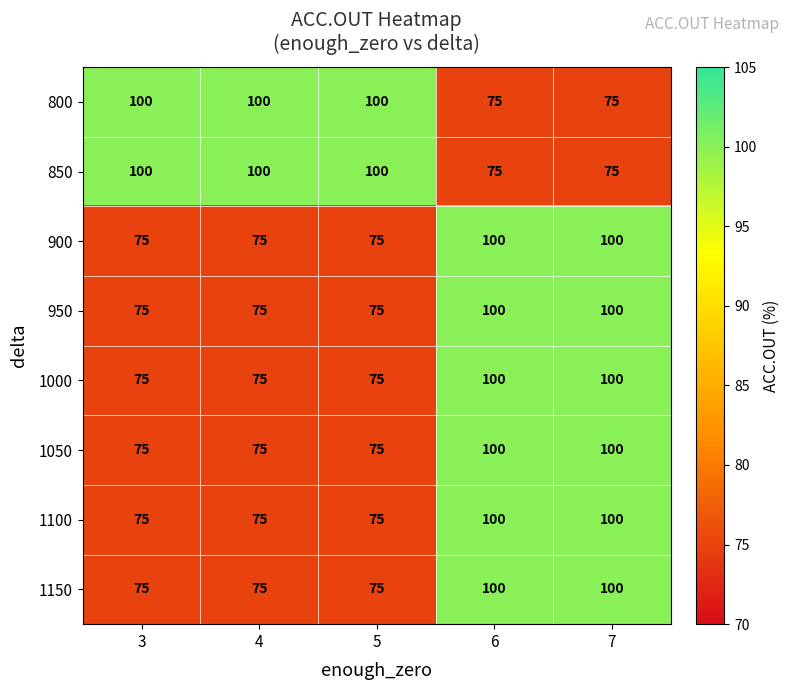

What is the sum of the 1000 values at 3 and 5?

150